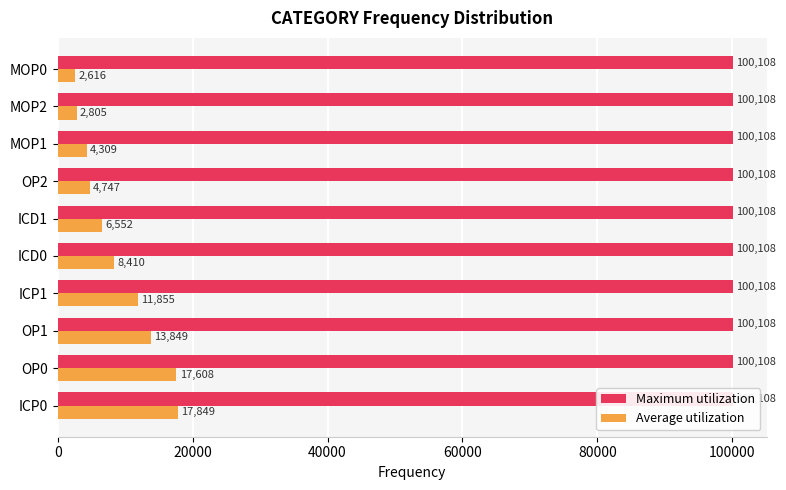

At how many categories does at least one series exceed 13756?

3